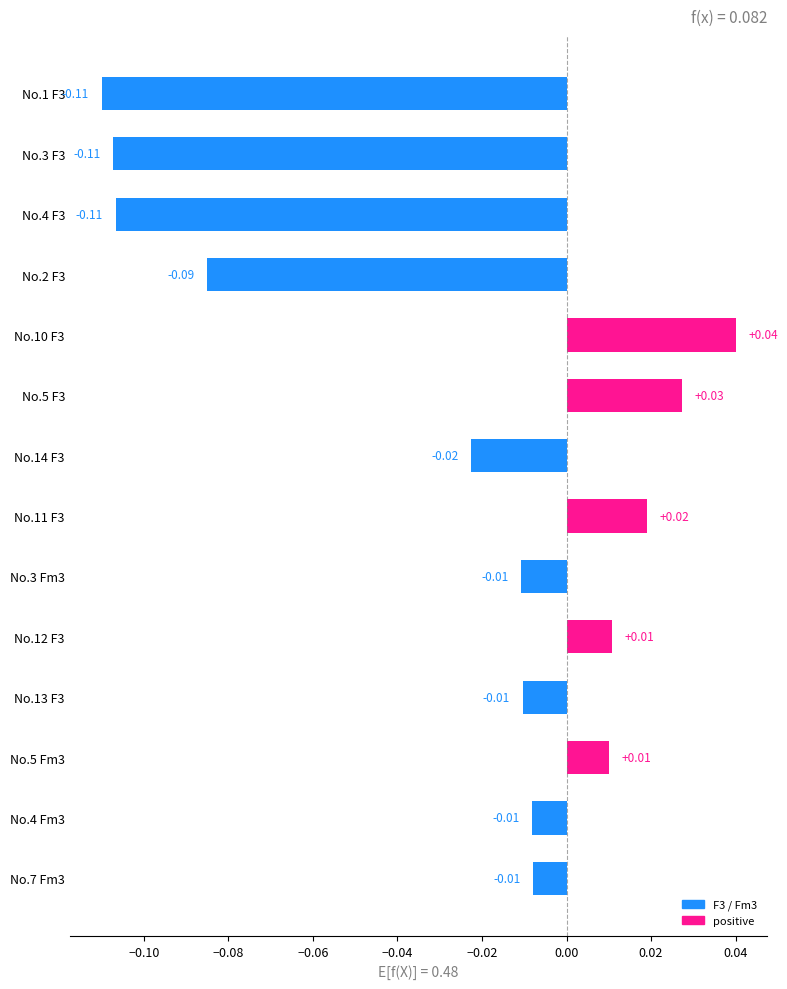

How many distinct data groups are displayed?

1